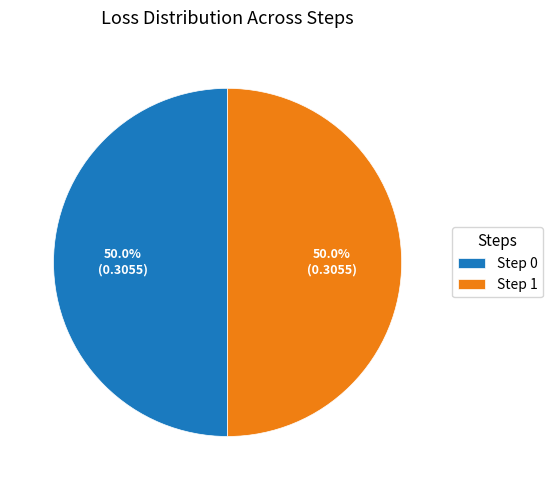

What is the total percentage of Step 0 and Step 1?

100.0%